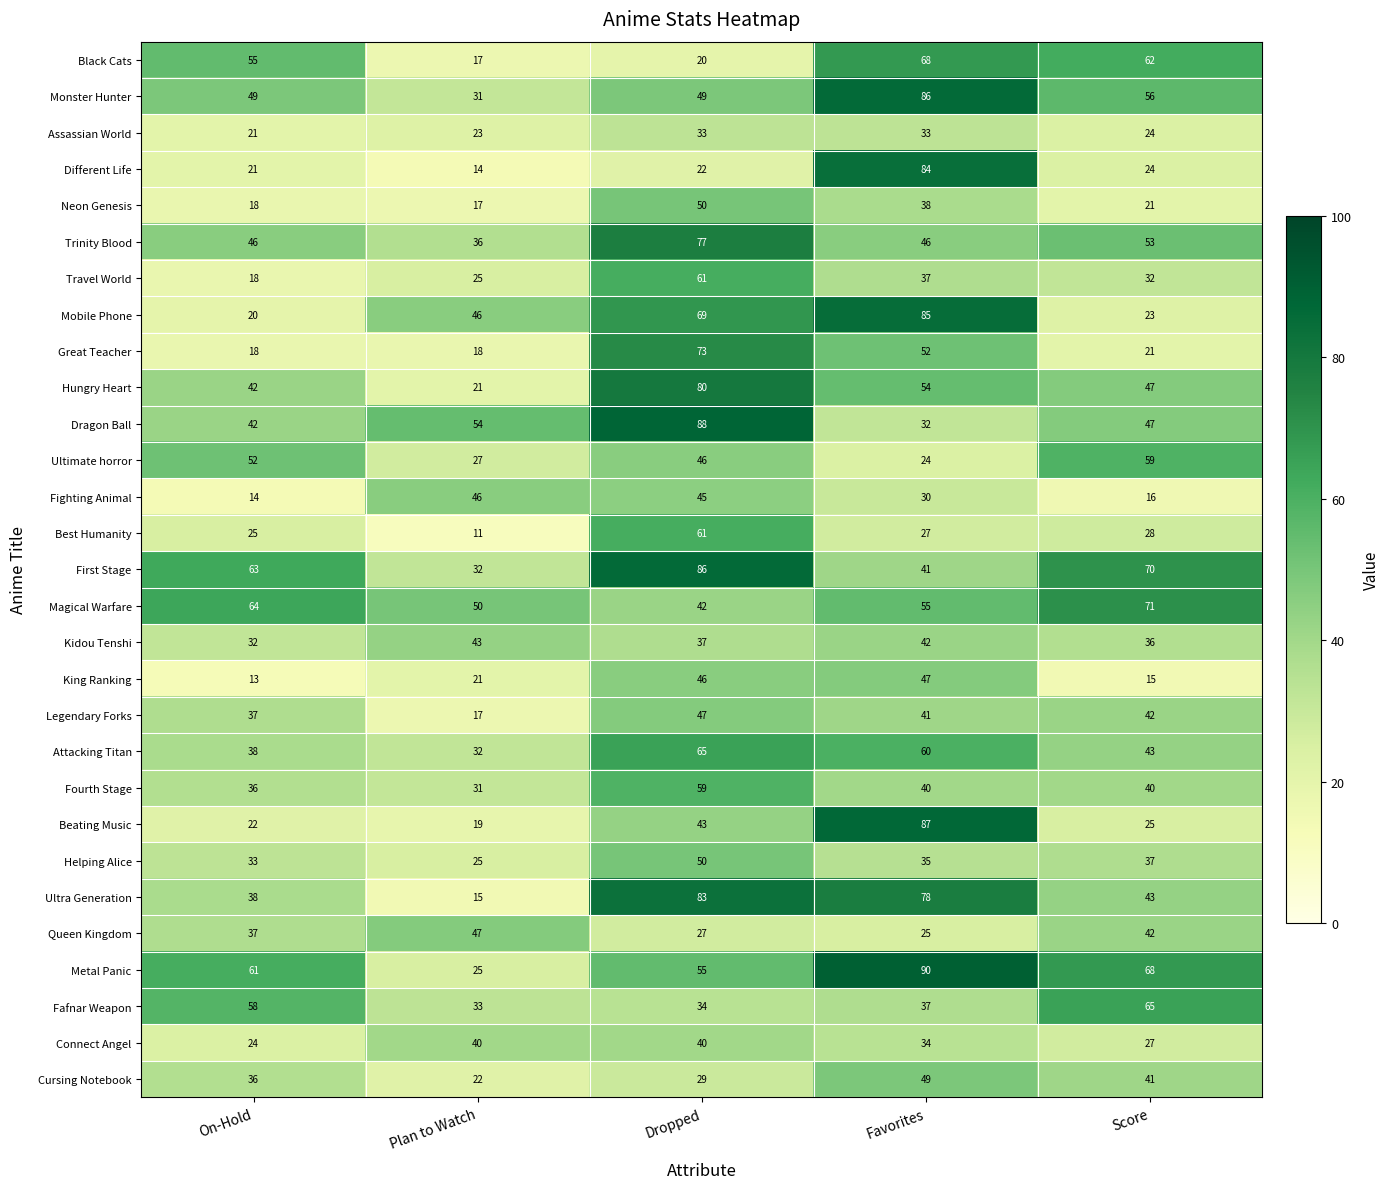

What is the difference between the second highest and second lowest values in the Connect Angel series?

13